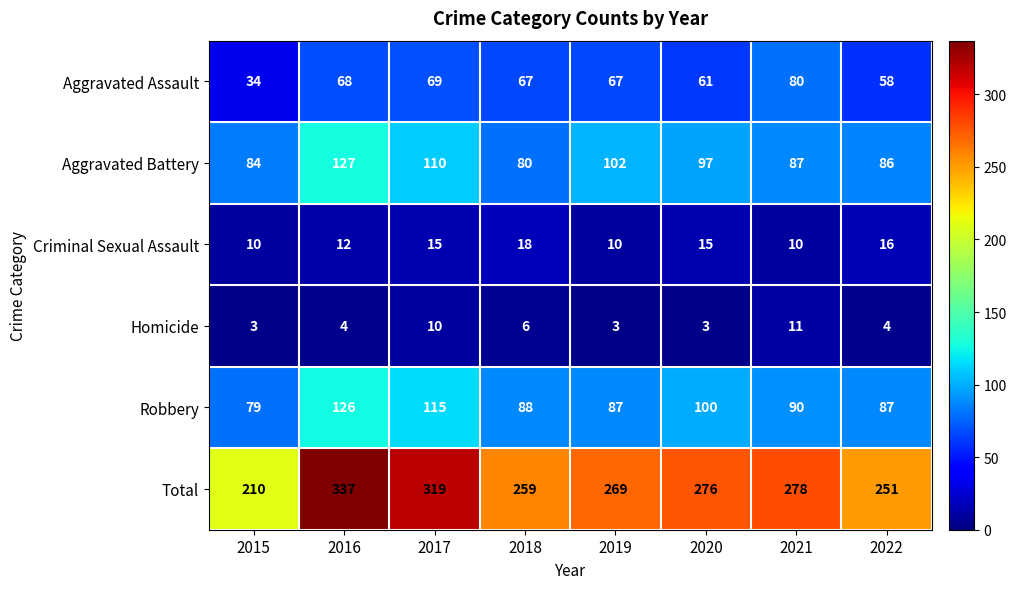

Which series has the largest total across all categories?

Total